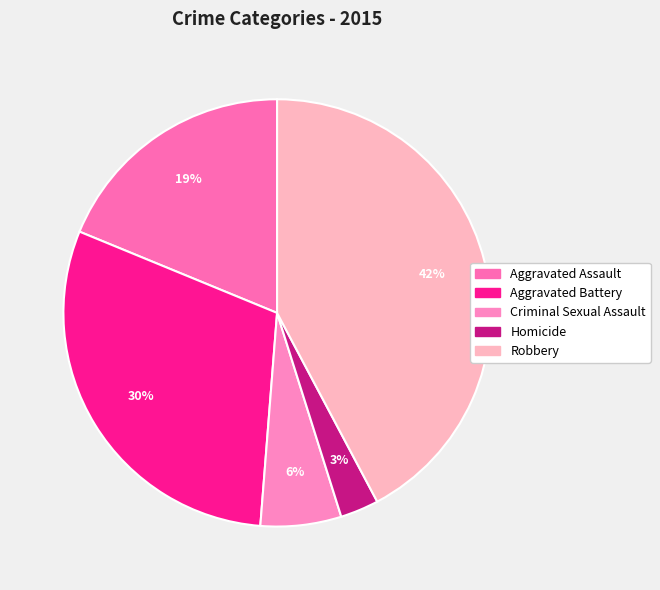

Does Homicide represent more than half of the total?

No